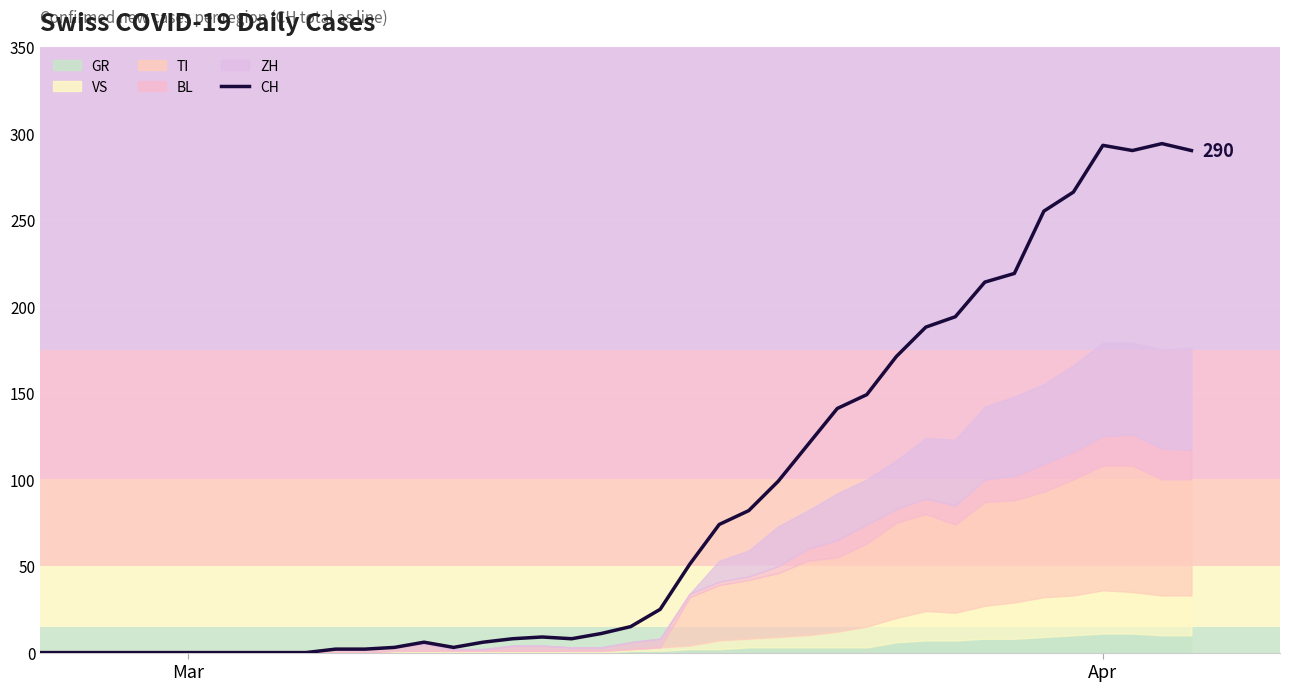

Does the chart have visible grid lines?

Yes